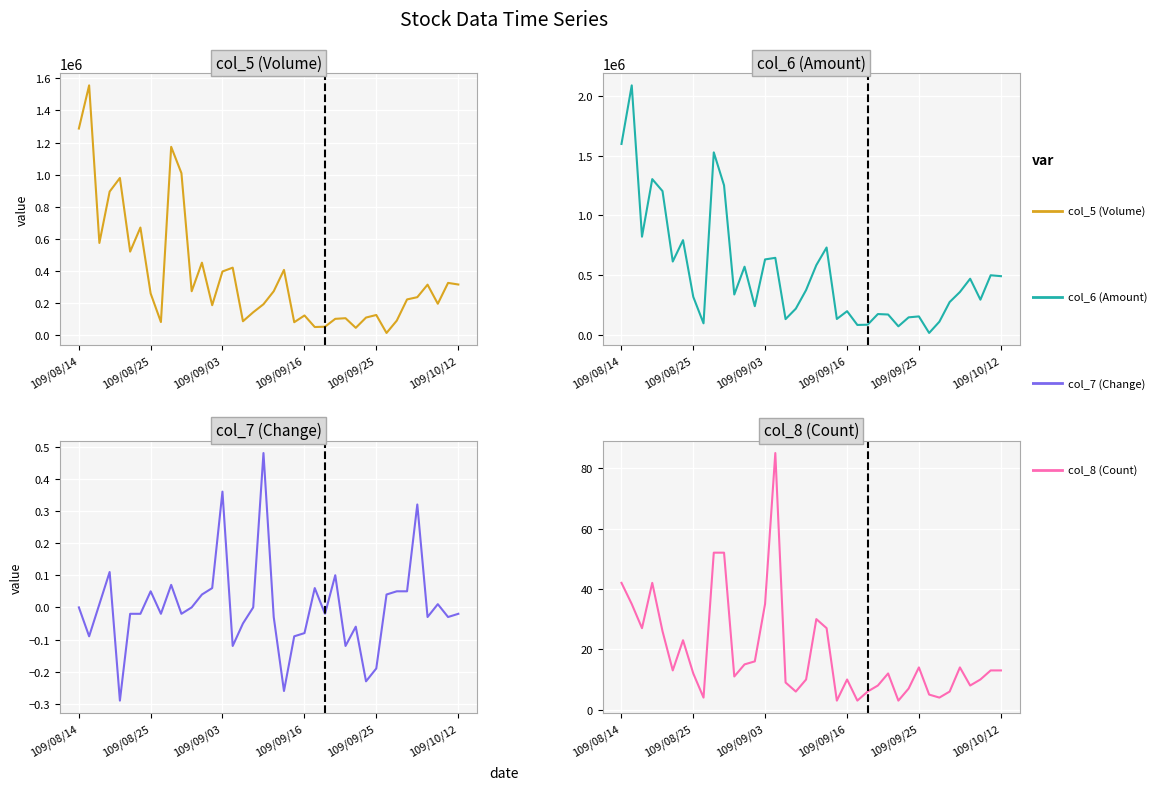

What is the spread (max minus min) of values at 34?

469370.0